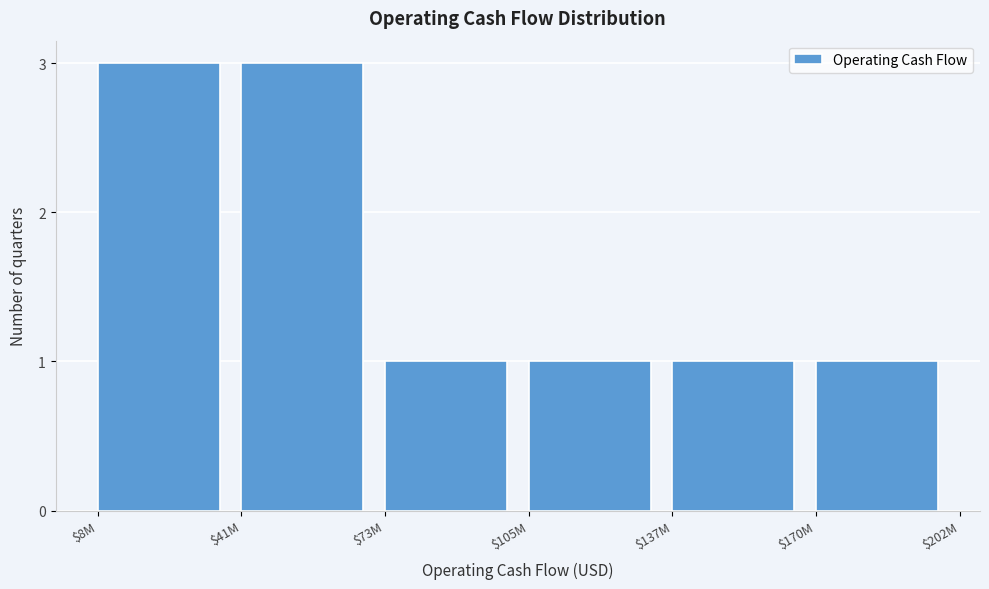

Reading right to left, what are all the values shown in this chart?

1	1	1	1	3	3